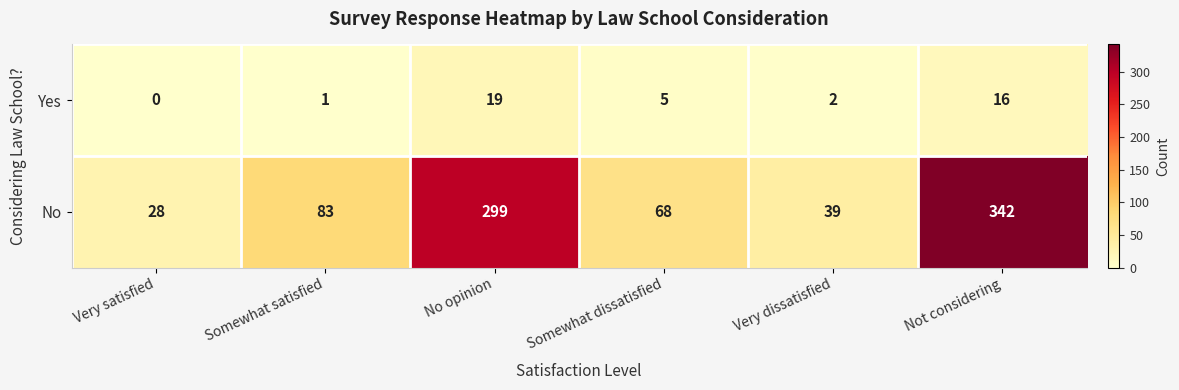

What is the difference between the No values at Somewhat dissatisfied and No opinion?

231